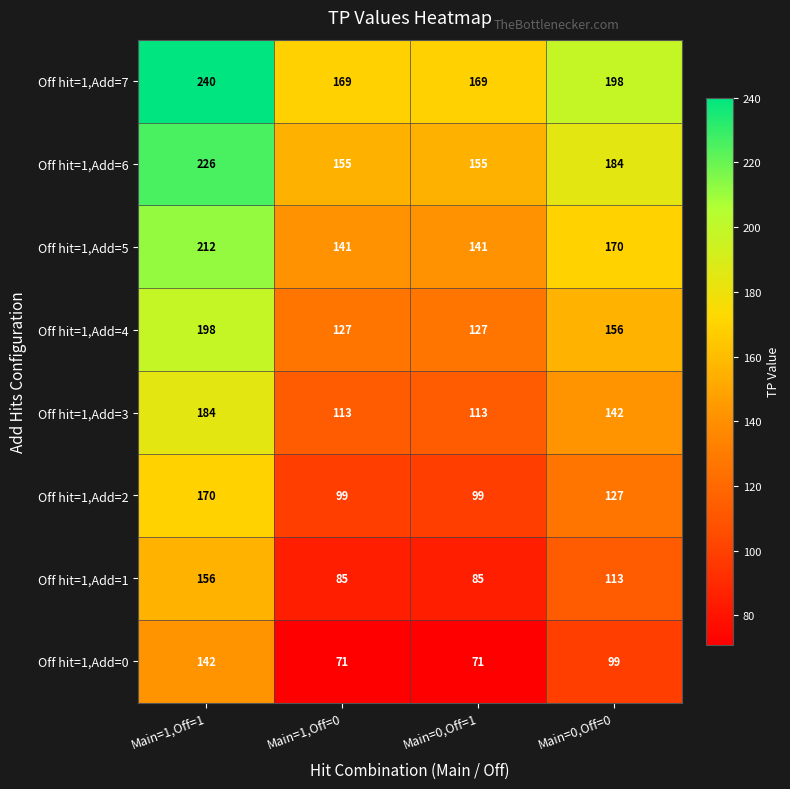

How many values in the Off hit=1,Add=6 series are below 184?

2